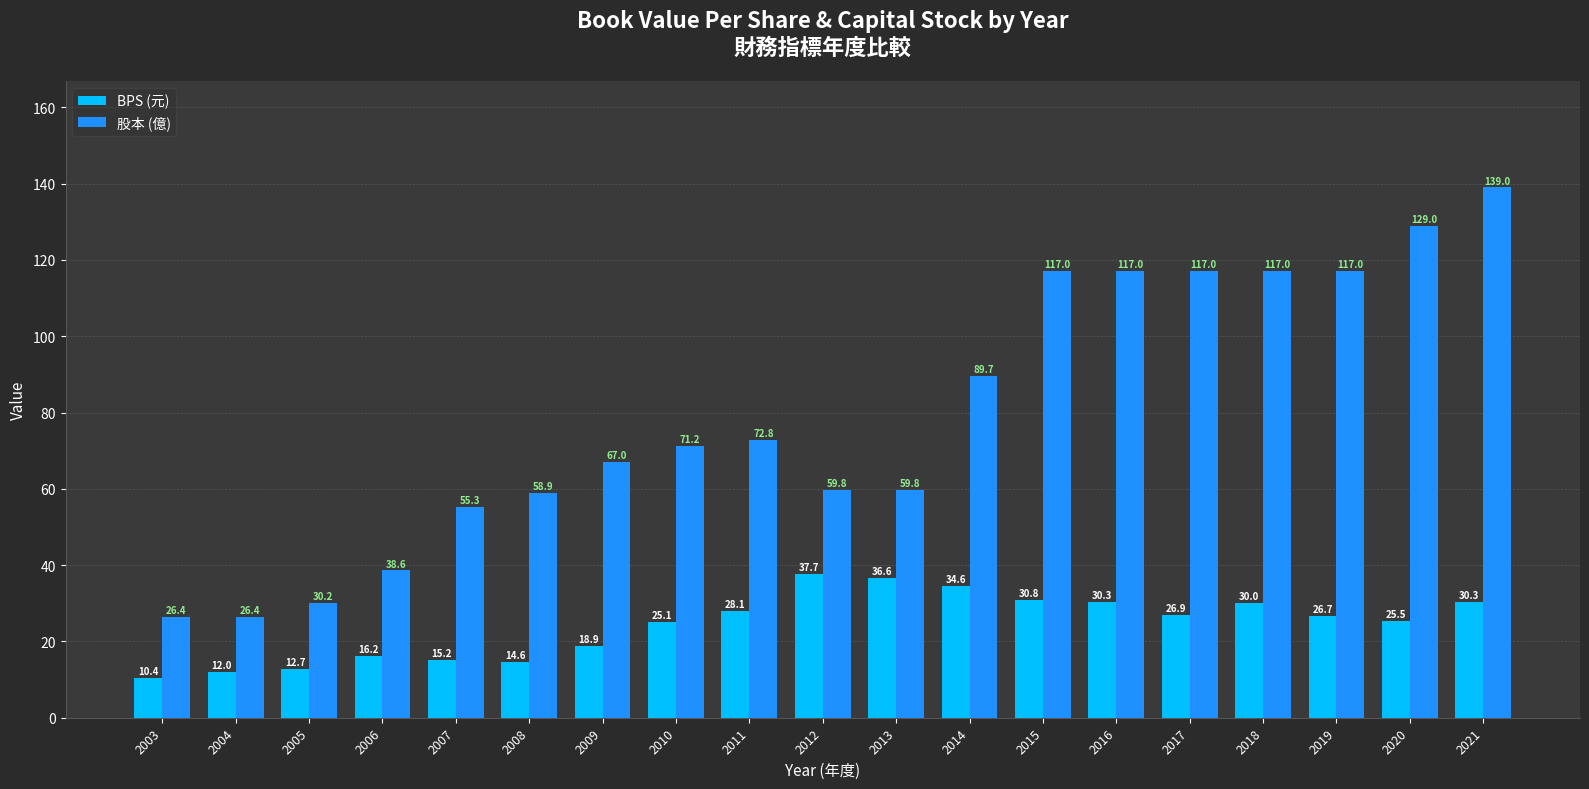

Are the bars grouped side by side (vs. stacked)?

Yes